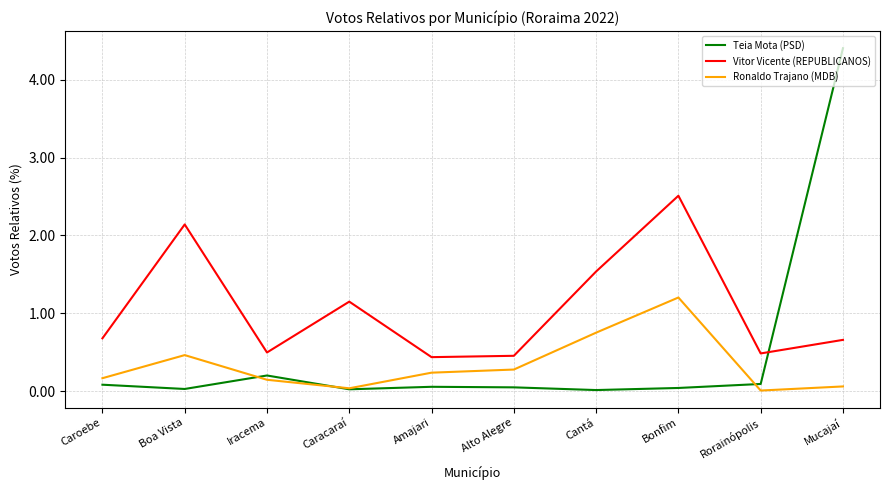

What position from the left is Rorainópolis?

9